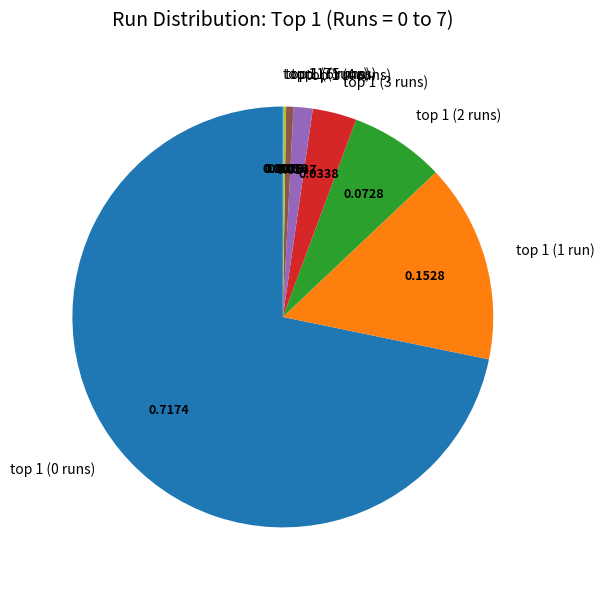

Is there any slice that represents more than half of the pie?

Yes